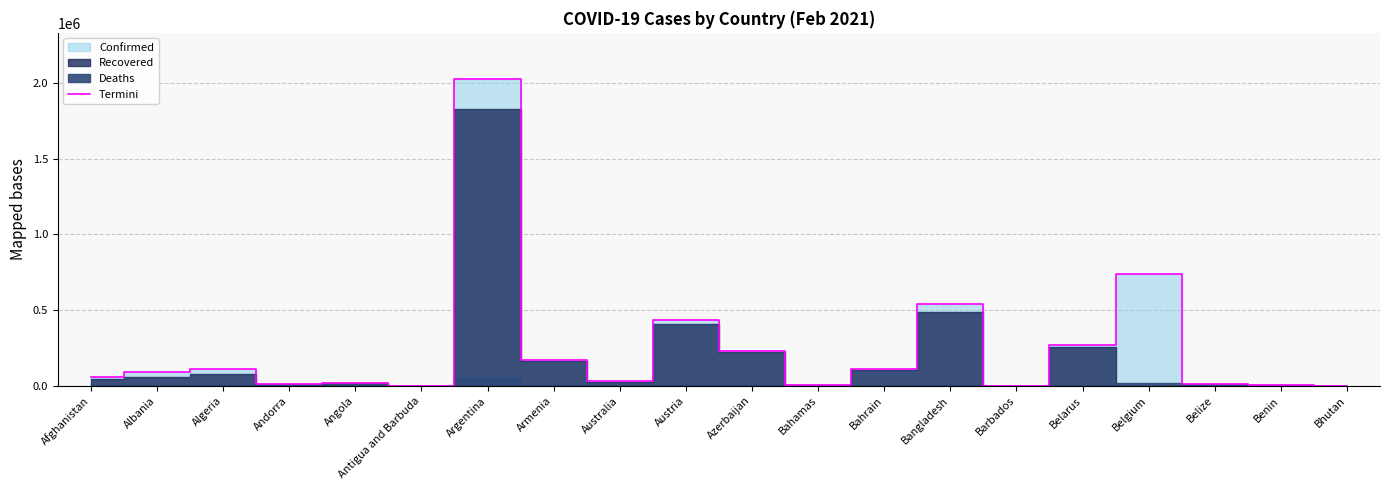

How many lines are shown in the chart?

1